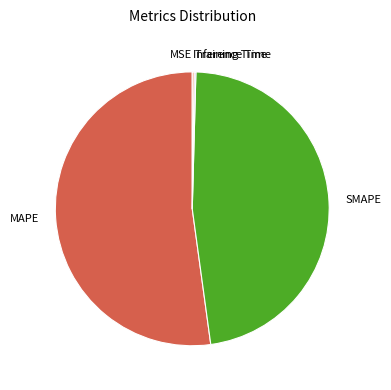

What is the ratio of the value at MAPE to the value at SMAPE?

1.1